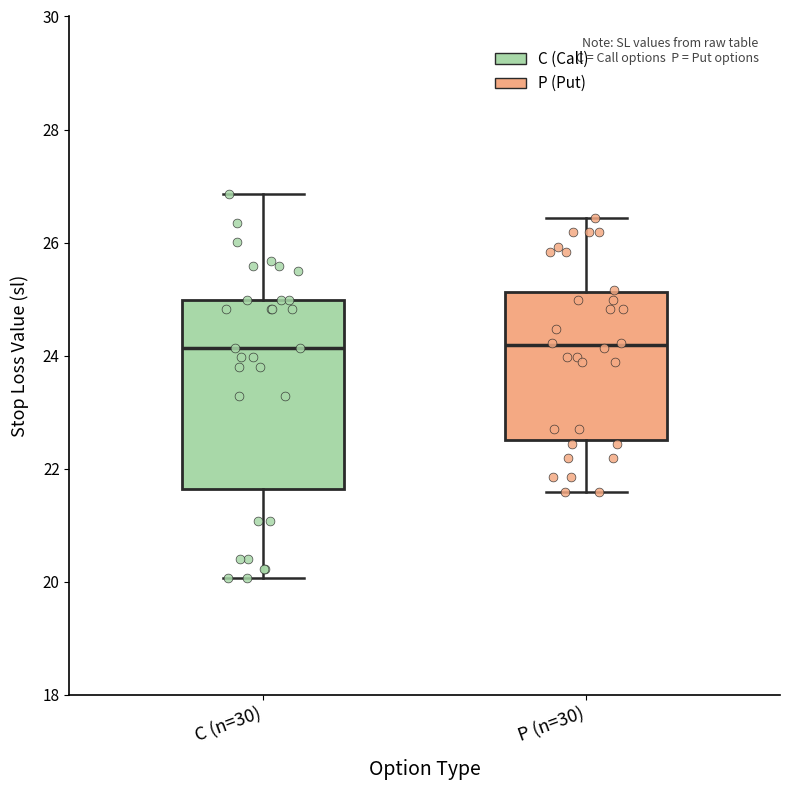

Where does the lower whisker of the box for C (n=30) end on the y-axis? The values are not printed on the chart, so give them approximately, as read against the axis.

20.0